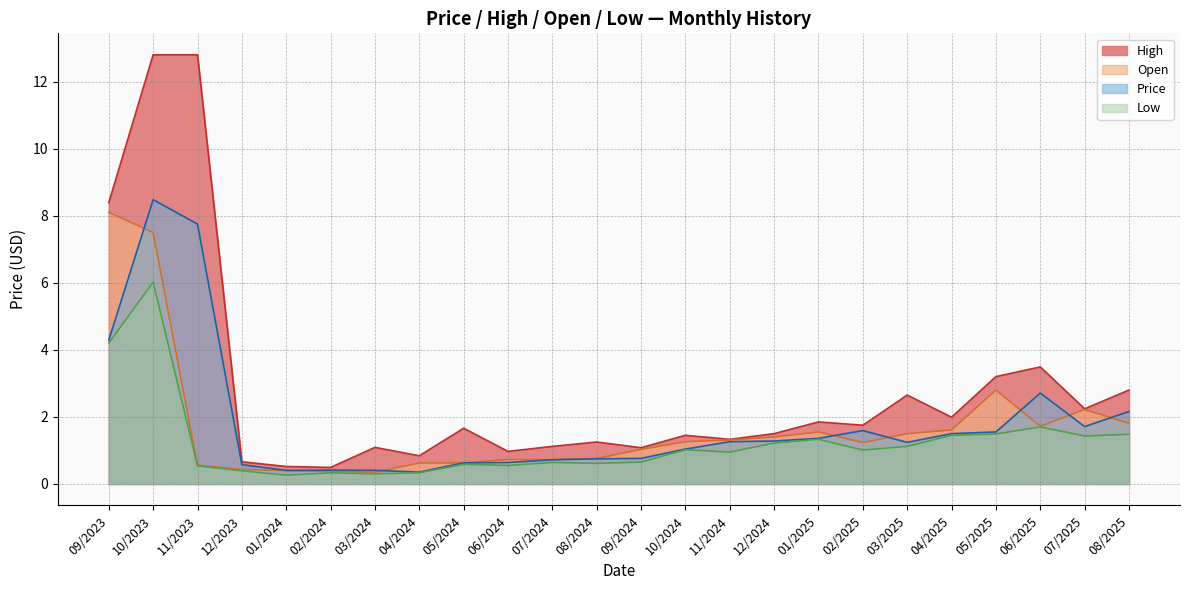

Which series has the largest total across all categories?

High